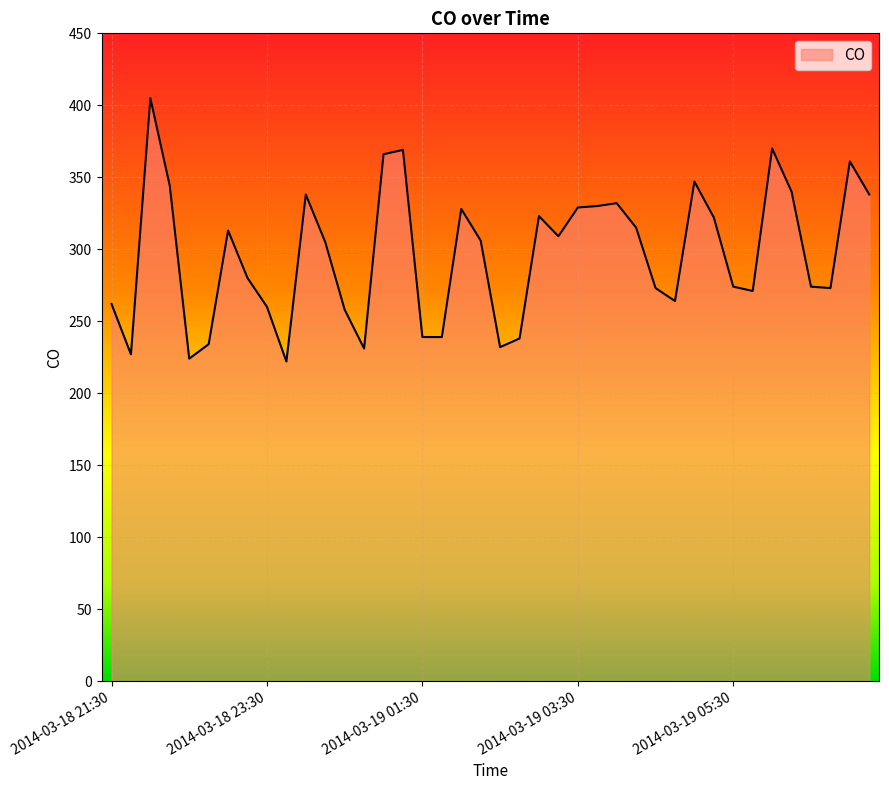

How many lines are shown in the chart?

1